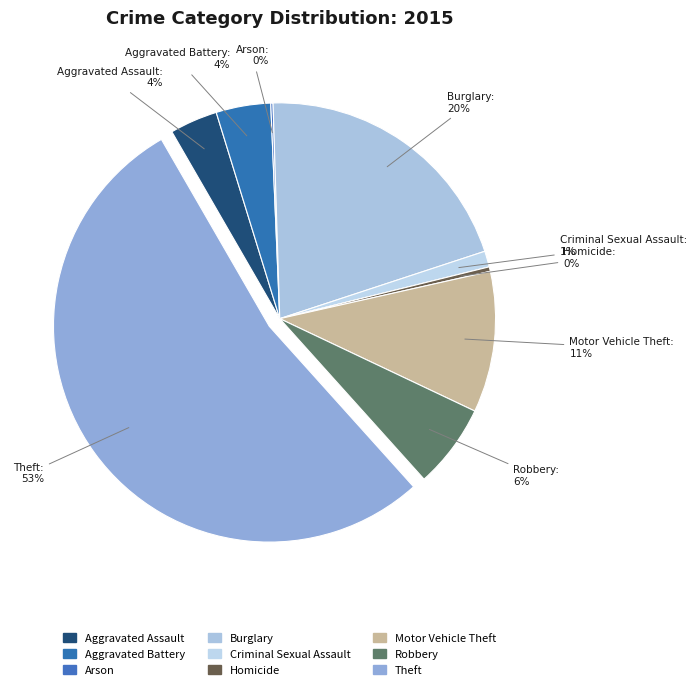

How many segments does this pie chart have?

9